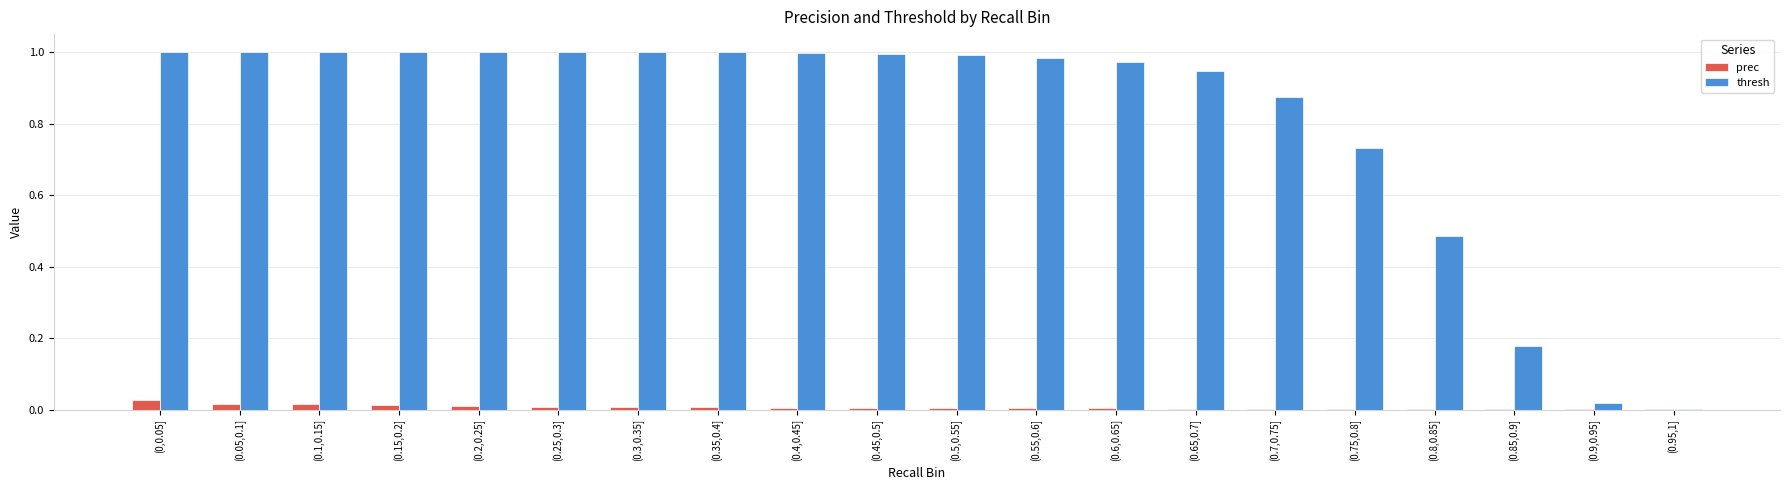

Which series has the largest total across all categories?

thresh